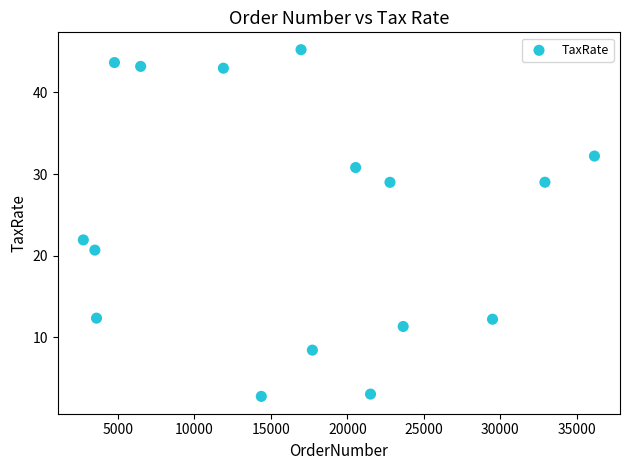

What is the range of X values (max minus min)?

33403.0